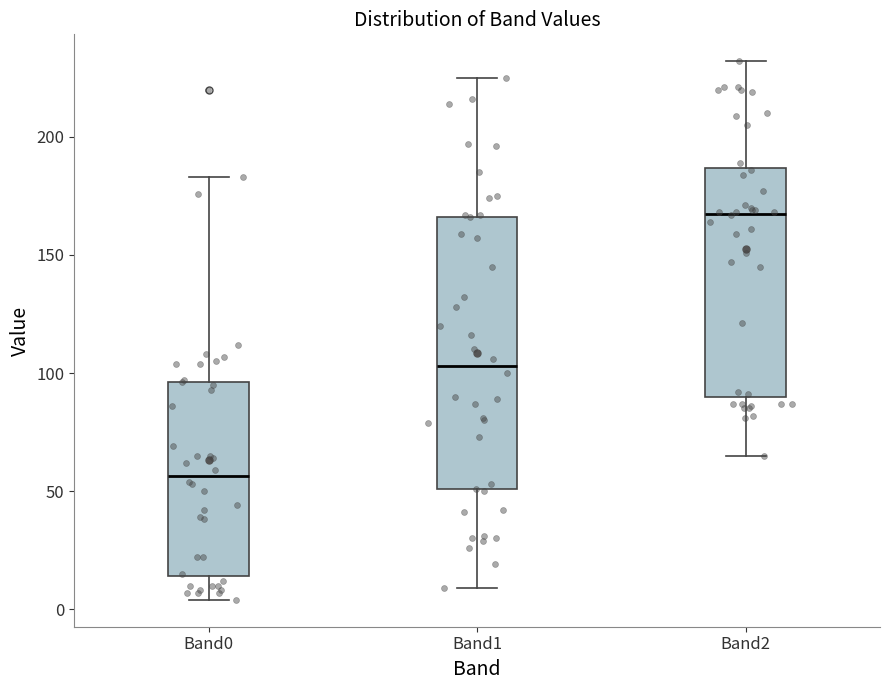

Where does the median line of the box for Band1 sit on the y-axis? The values are not printed on the chart, so give them approximately, as read against the axis.

105